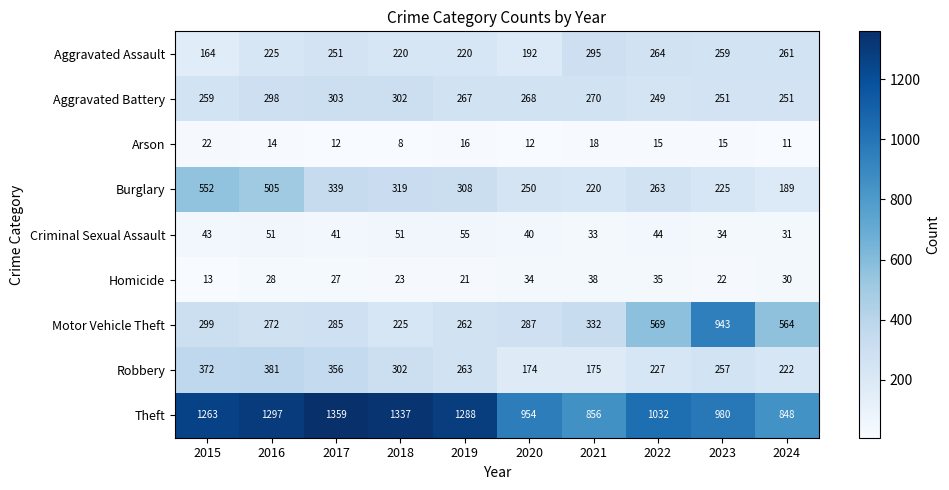

What is the sum of the Homicide values at 2019 and 2021?

59